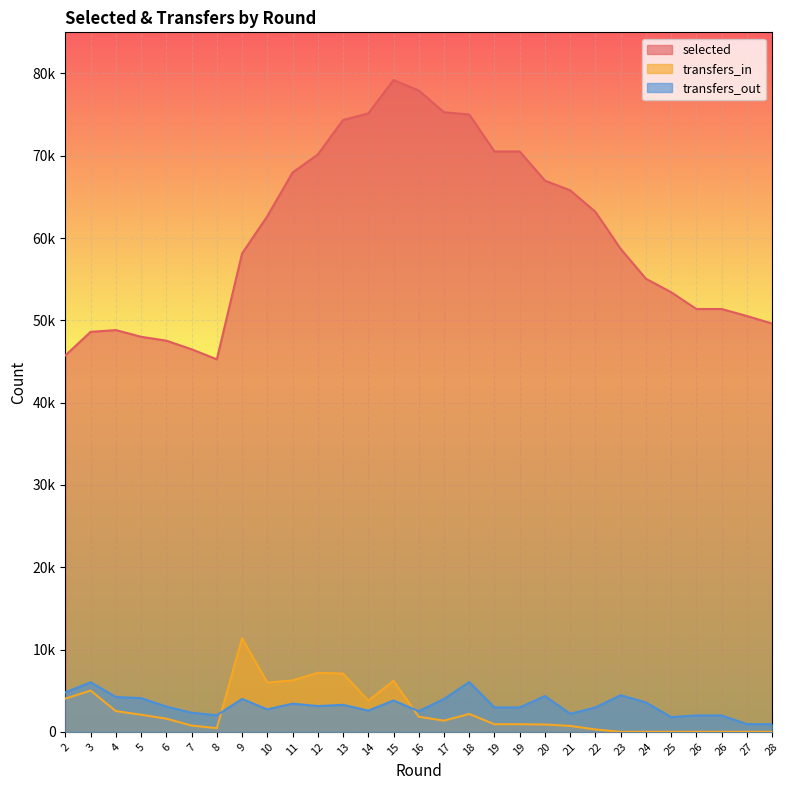

Which series has the largest total across all categories?

selected